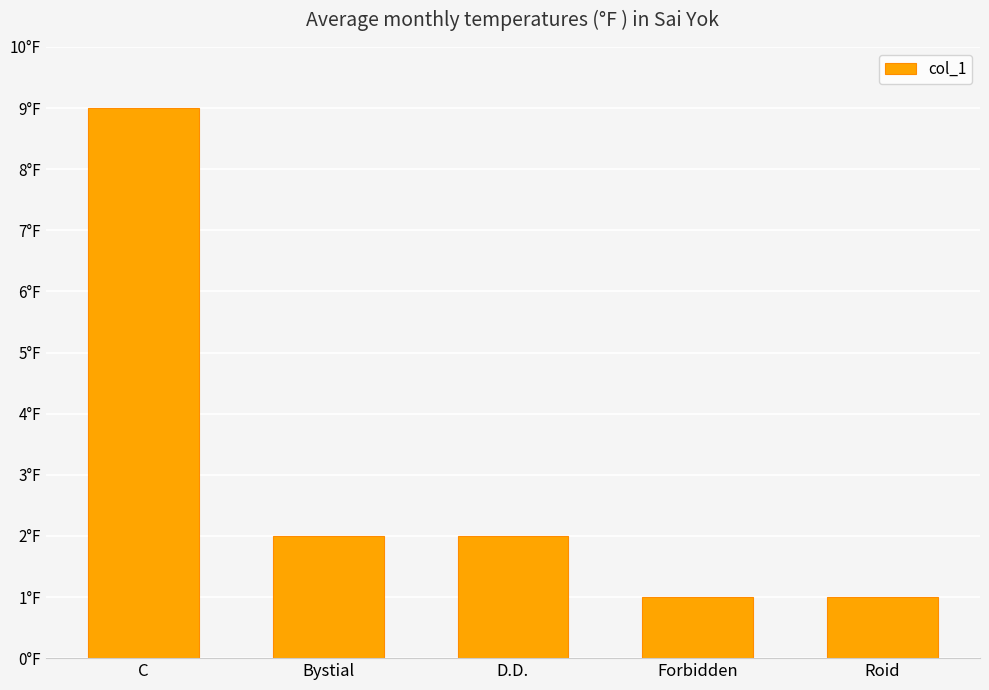

The chart shows a value of 15 at C. True or false?

False